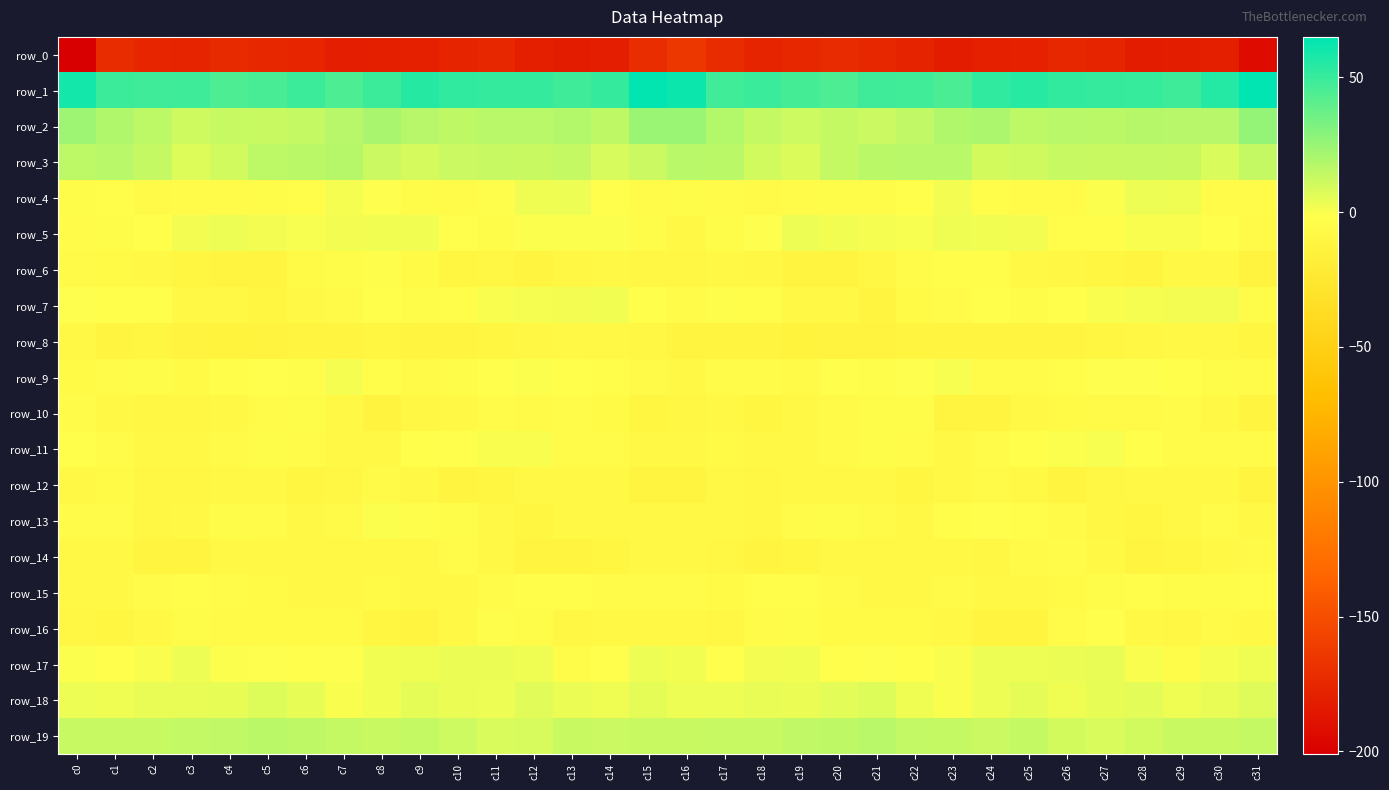

Rank the series by their maximum value, from lowest to highest.

row_0, row_8, row_12, row_14, row_10, row_15, row_6, row_16, row_13, row_11, row_9, row_7, row_4, row_5, row_17, row_18, row_19, row_3, row_2, row_1